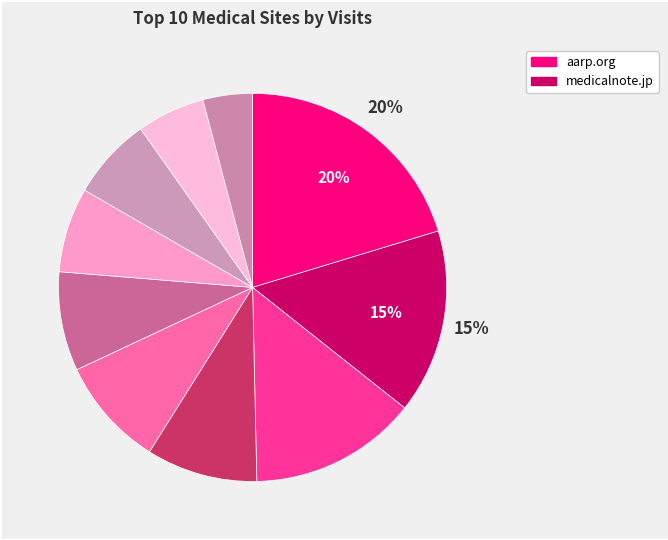

Rank the categories by value from lowest to highest.

nih.gov, niid.go.jp, hearingtracker.com, otsuka.co.jp, jrc.or.jp, med.or.jp, msdmanuals.com, qlife.jp, medicalnote.jp, aarp.org